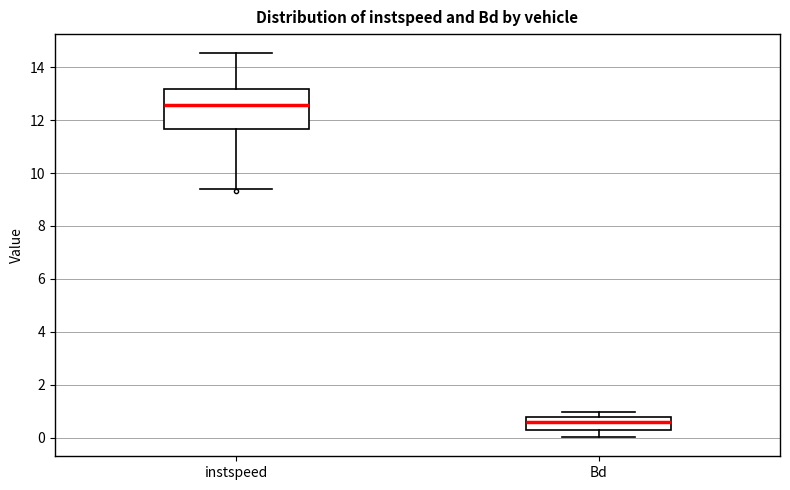

Comparing the boxes themselves (not the whiskers), which one is the tallest?

instspeed